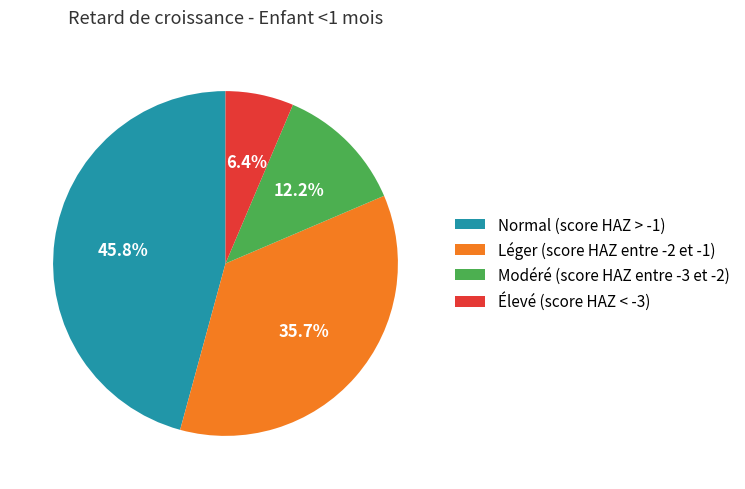

To the nearest percent, what is the difference between the Élevé (score HAZ < -3) and Normal (score HAZ > -1) slice percentages?

39%